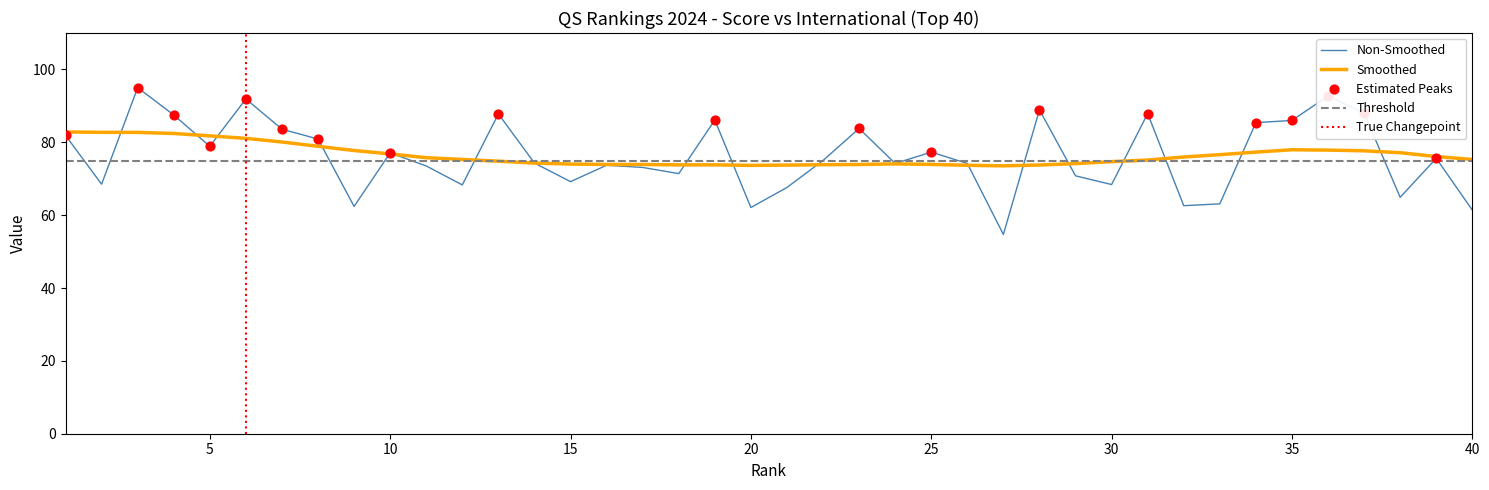

Approximately how many times larger is the value at 28 compared to 25?

1.2